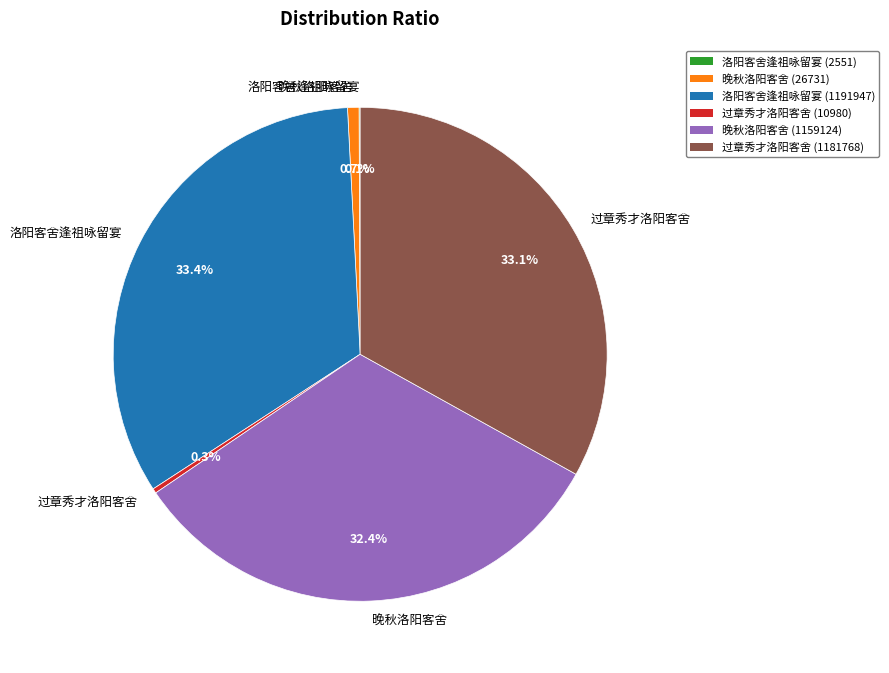

Is there a majority slice in this chart?

No